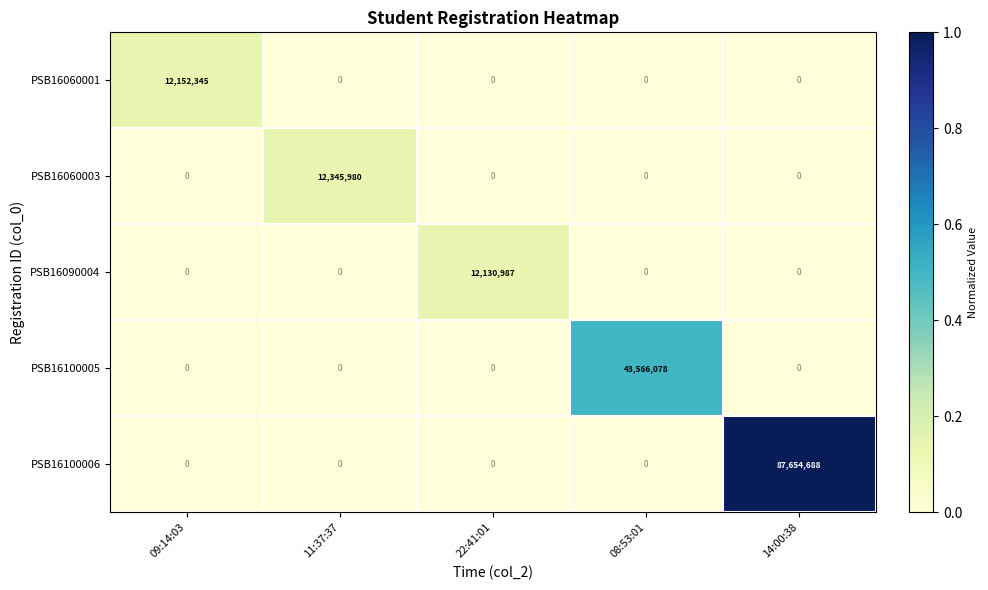

What is the spread (max minus min) of values at 11:37:37?

12345980